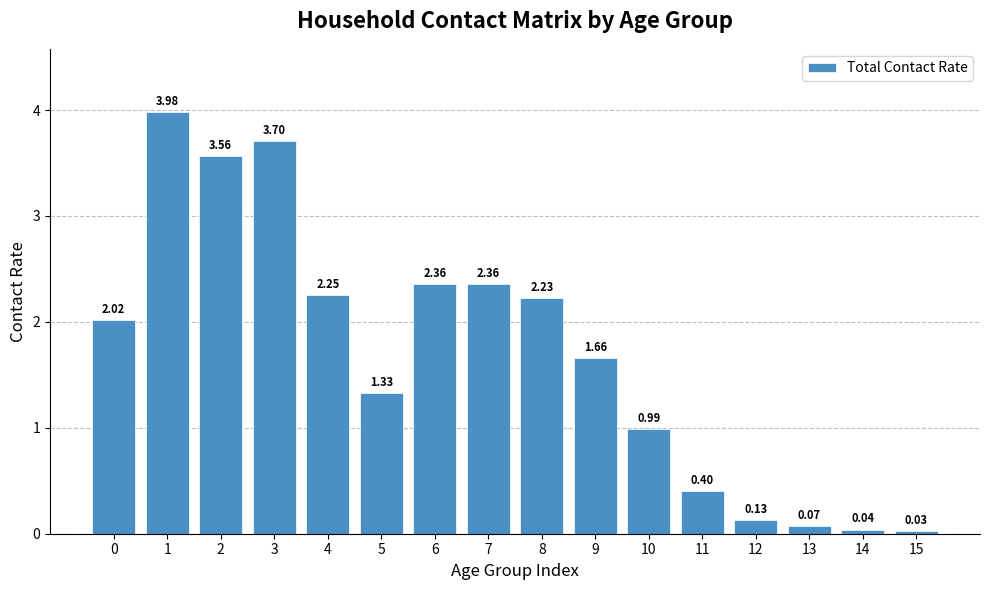

What is the greatest value displayed?

4.0